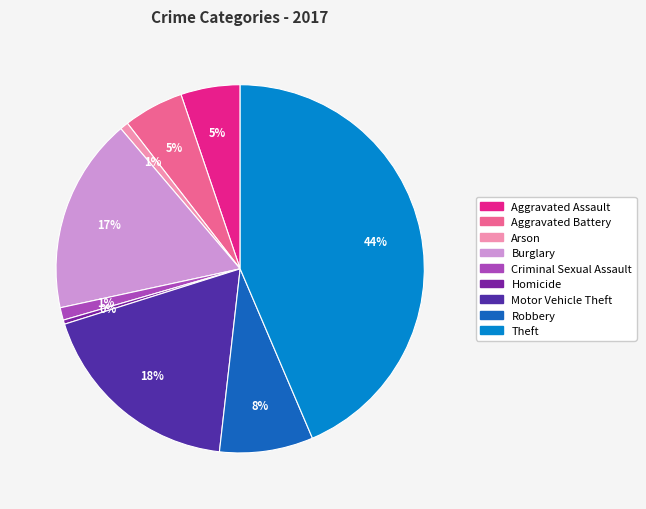

Does Theft represent more than half of the total?

No